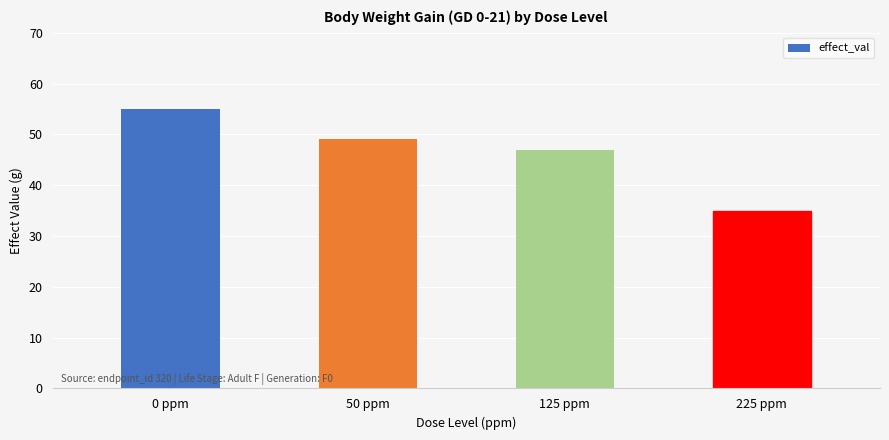

What is the label of the 2nd bar from the left?

50 ppm